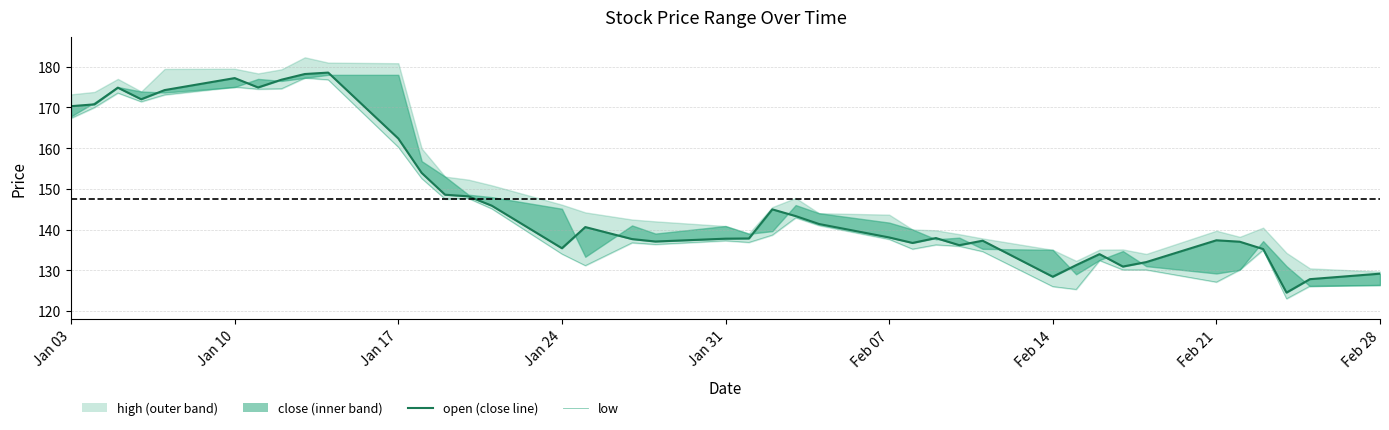

What is the minimum value shown in the chart?

123.0